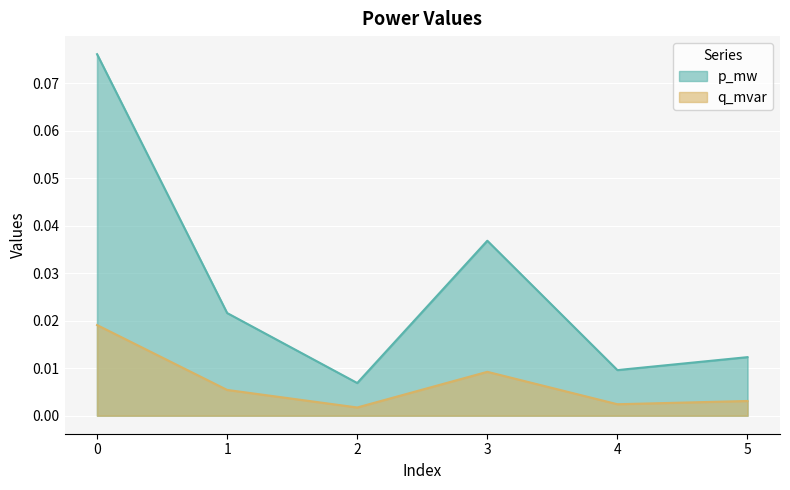

True or false: p_mw and q_mvar intersect in this chart.

False